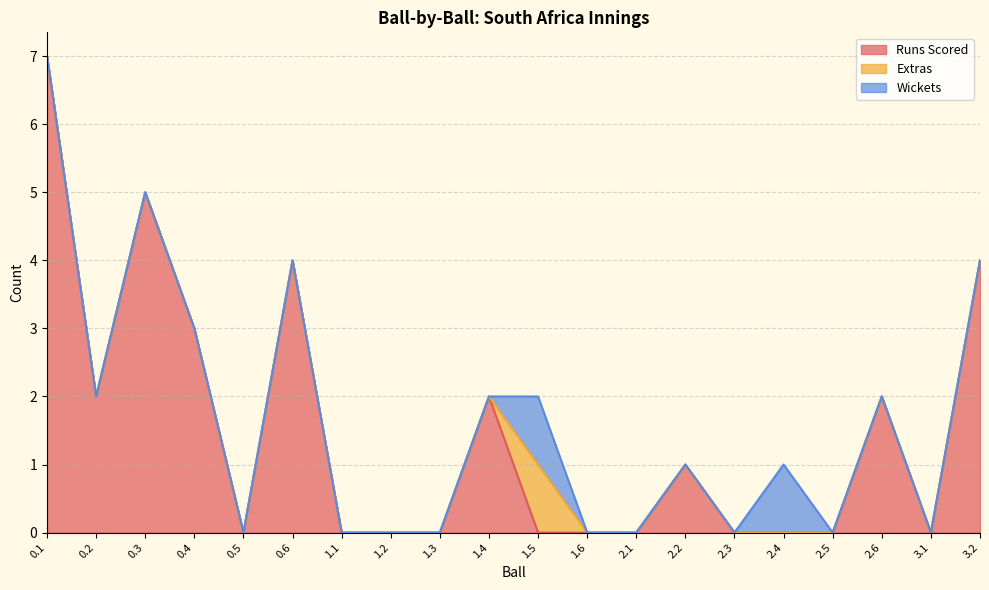

How many interior local valleys does the Runs Scored series have?

3